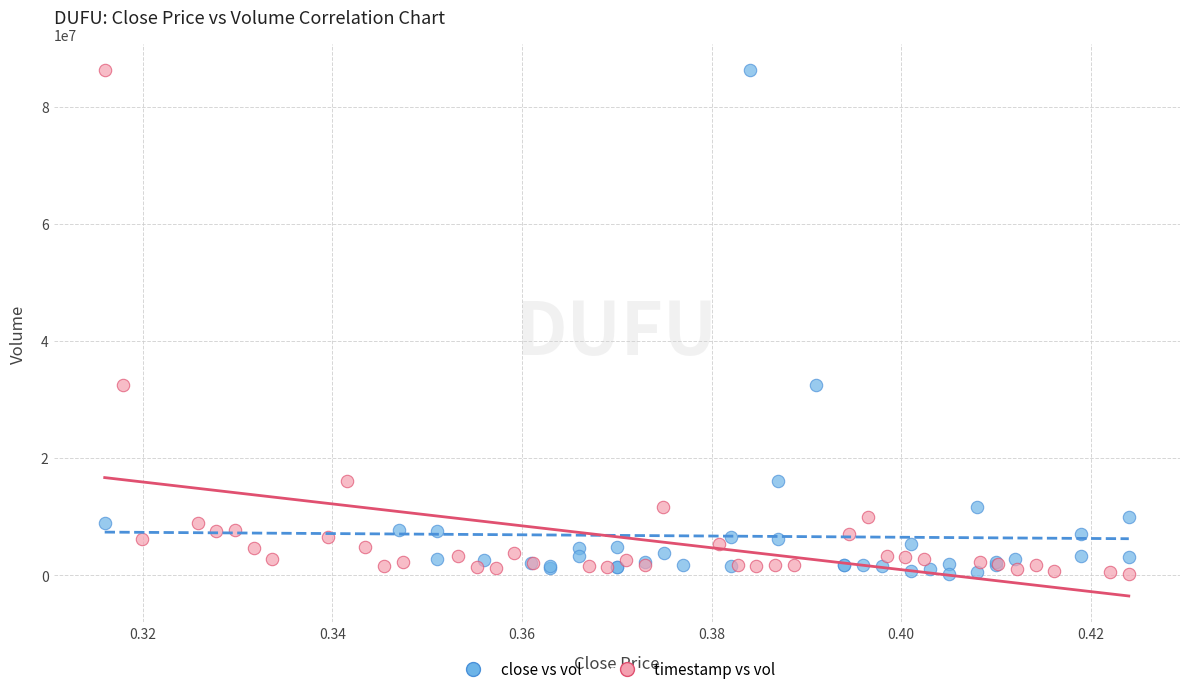

What are all the series names shown in the legend?

close vs vol, timestamp vs vol